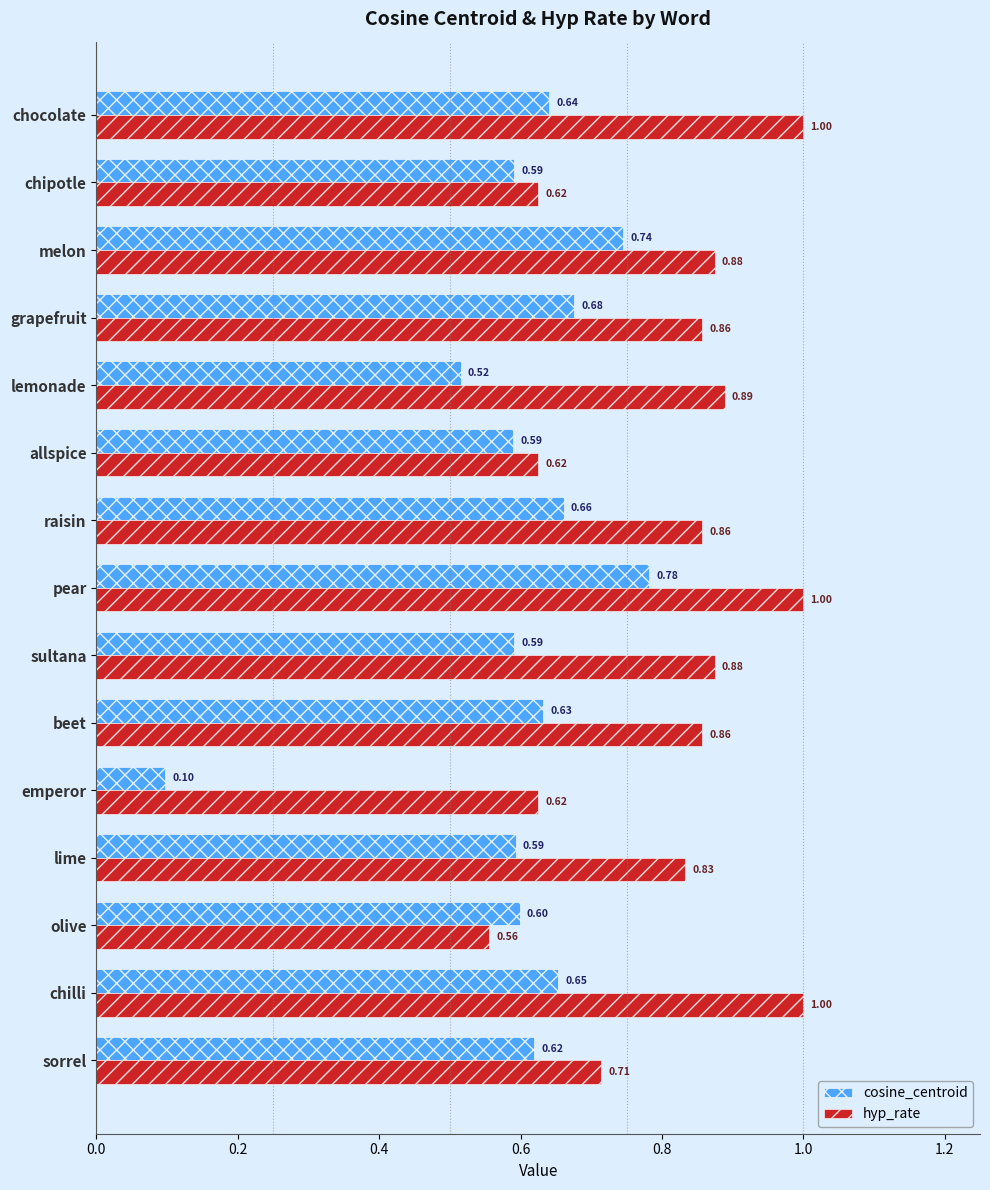

At which label does hyp_rate reach its minimum?

olive